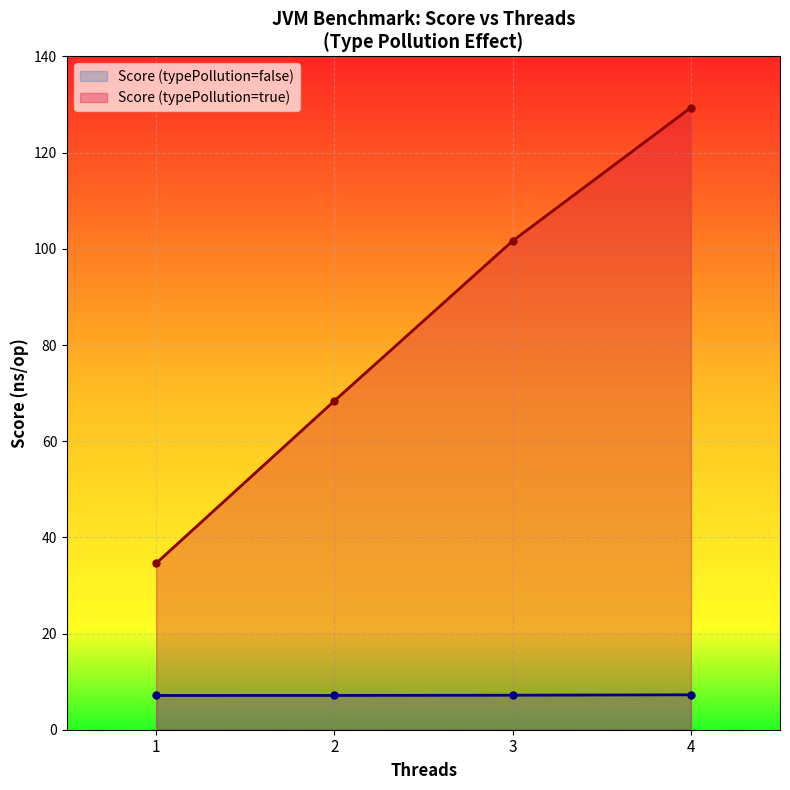

True or false: Score (false) and Score (true) cross at least once.

False